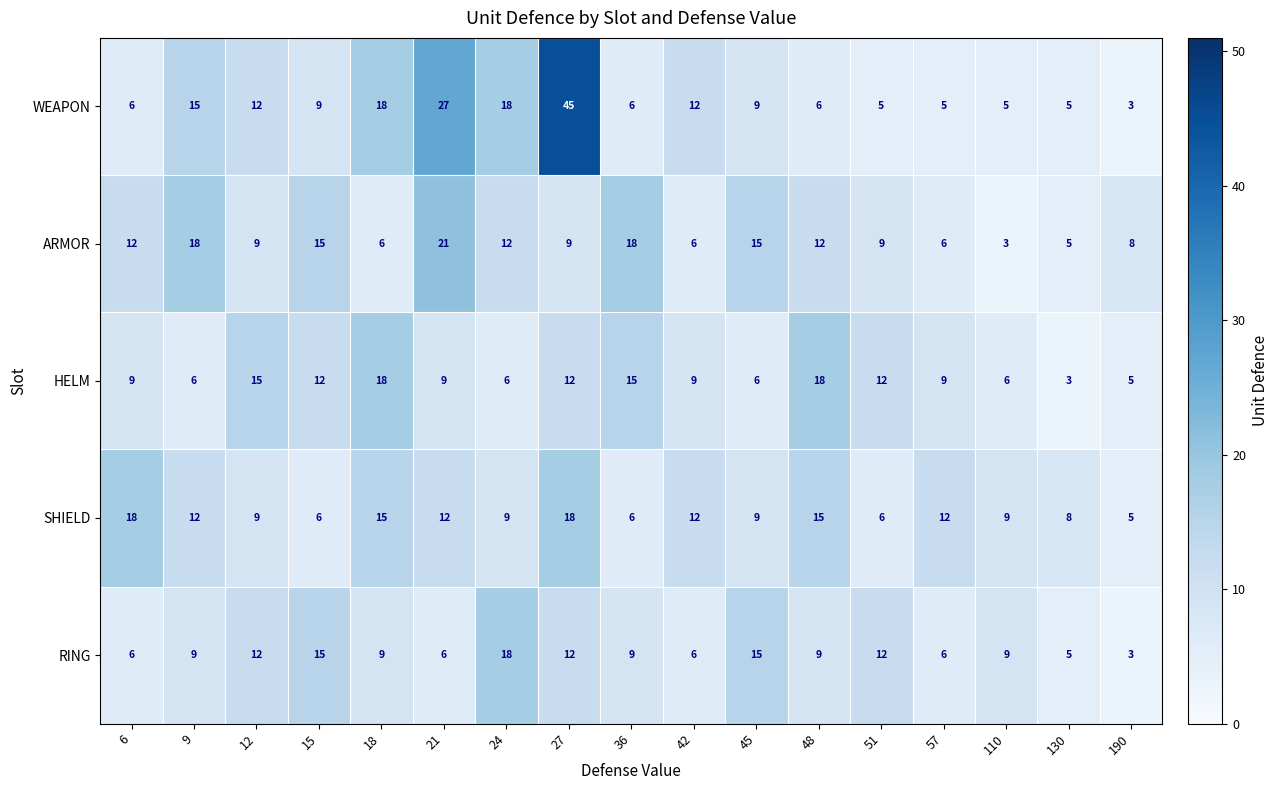

The SHIELD series shows 1 at 51. True or false?

False